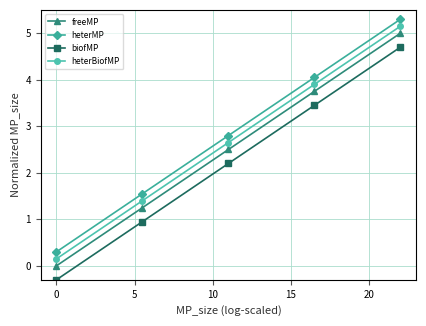

True or false: heterBiofMP and biofMP cross at least once.

False